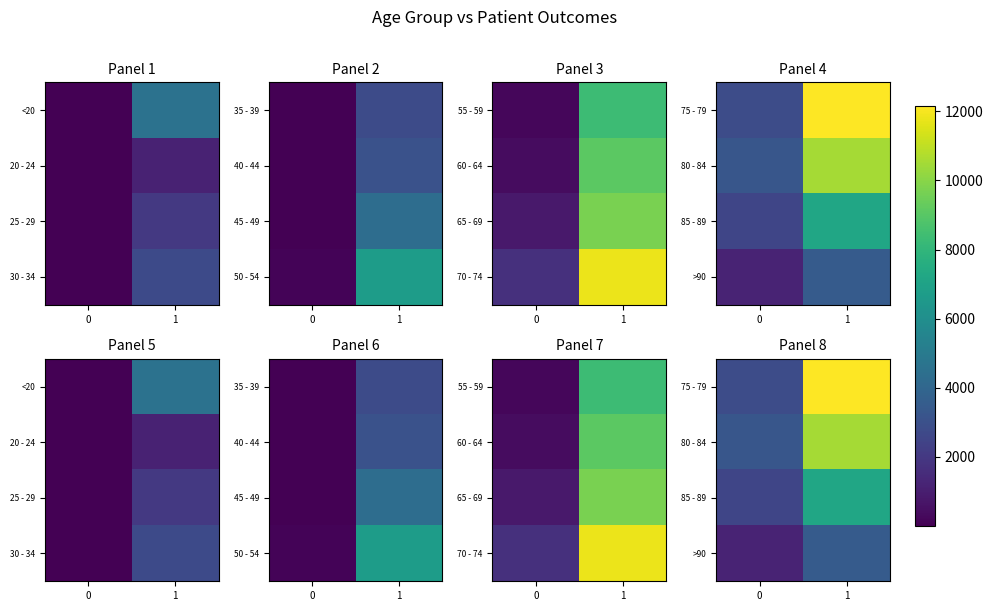

What is the greatest value displayed?

12152